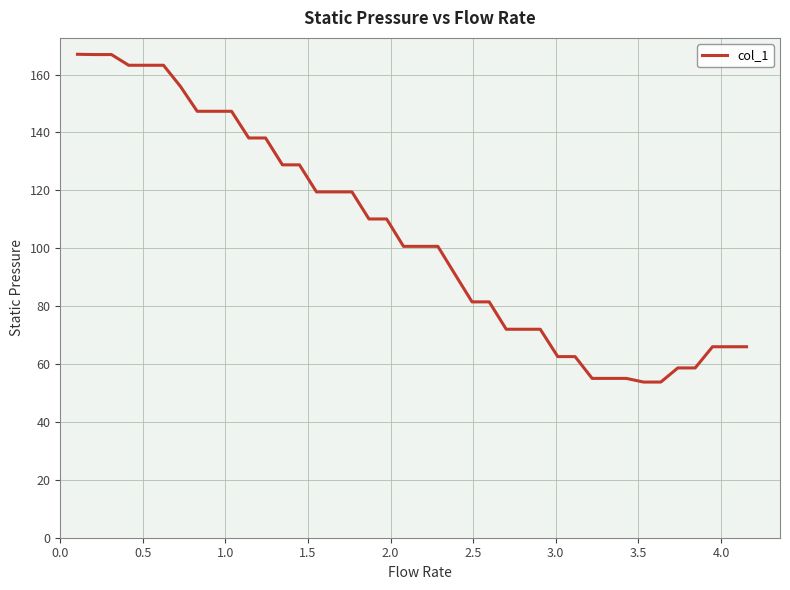

What is the greatest value displayed?

167.0